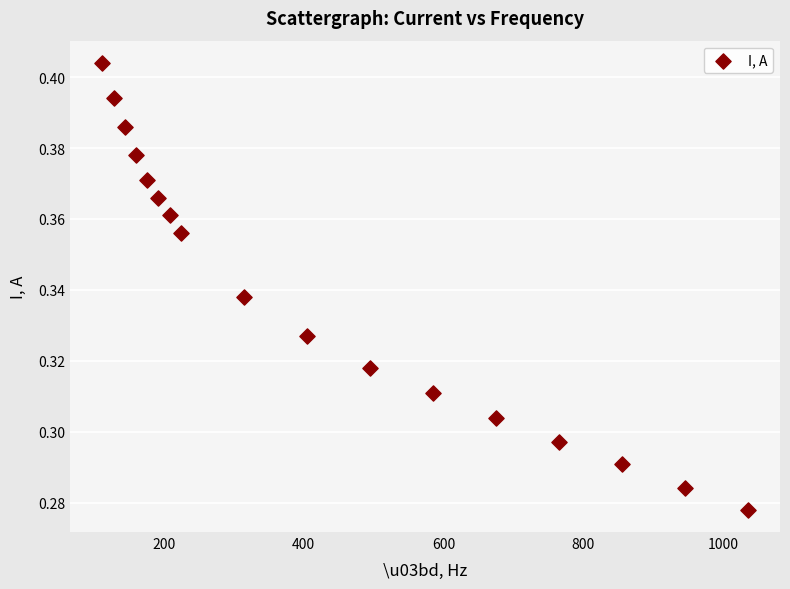

What is the range of X values (max minus min)?

922.5